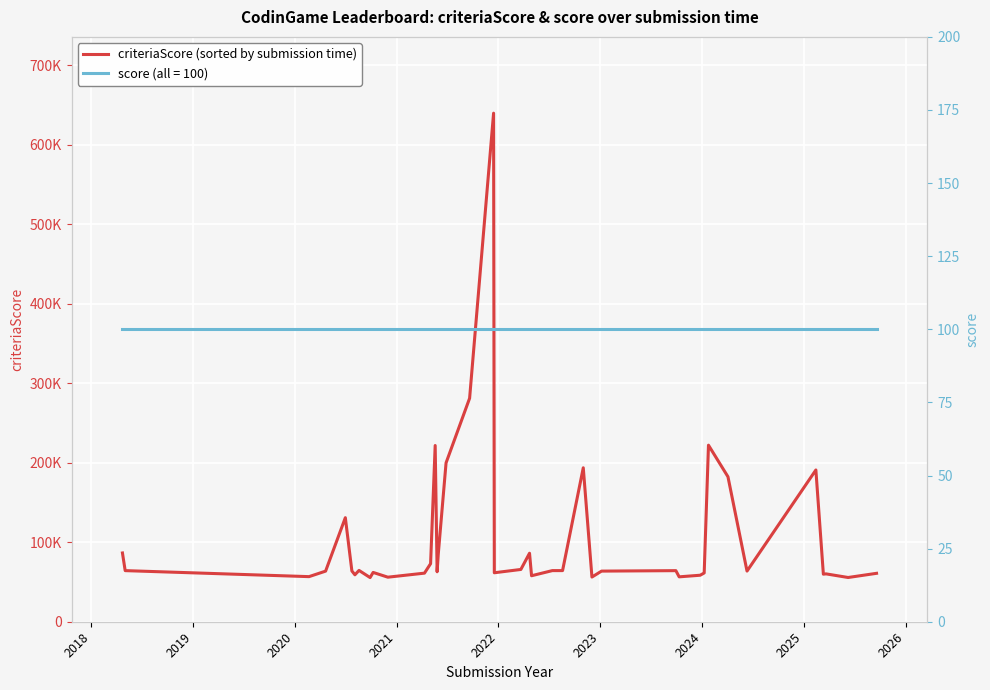

What is the difference between the maximum and minimum values?

583910